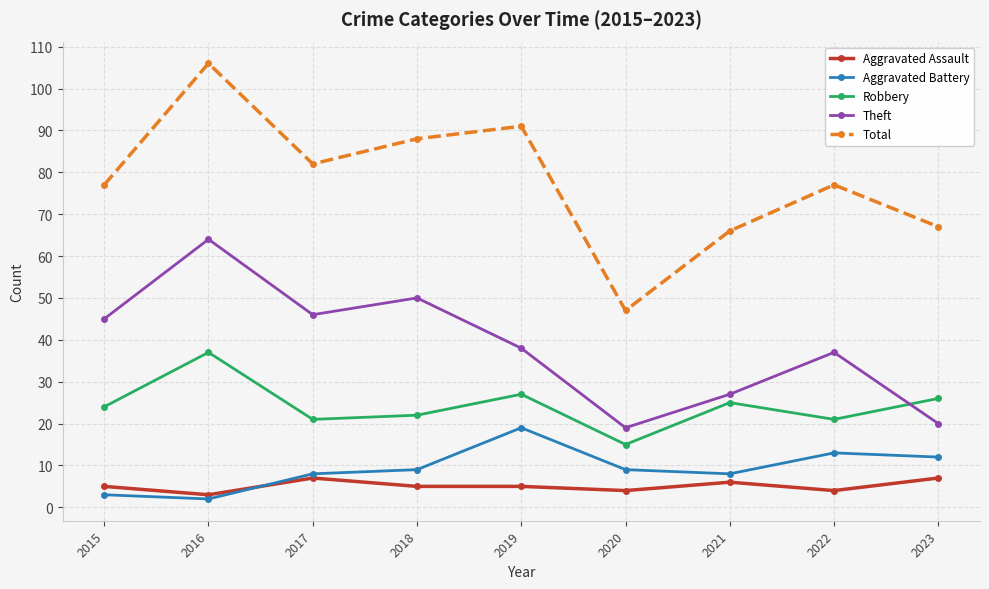

The Aggravated Battery series shows 13 at 2022. True or false?

True